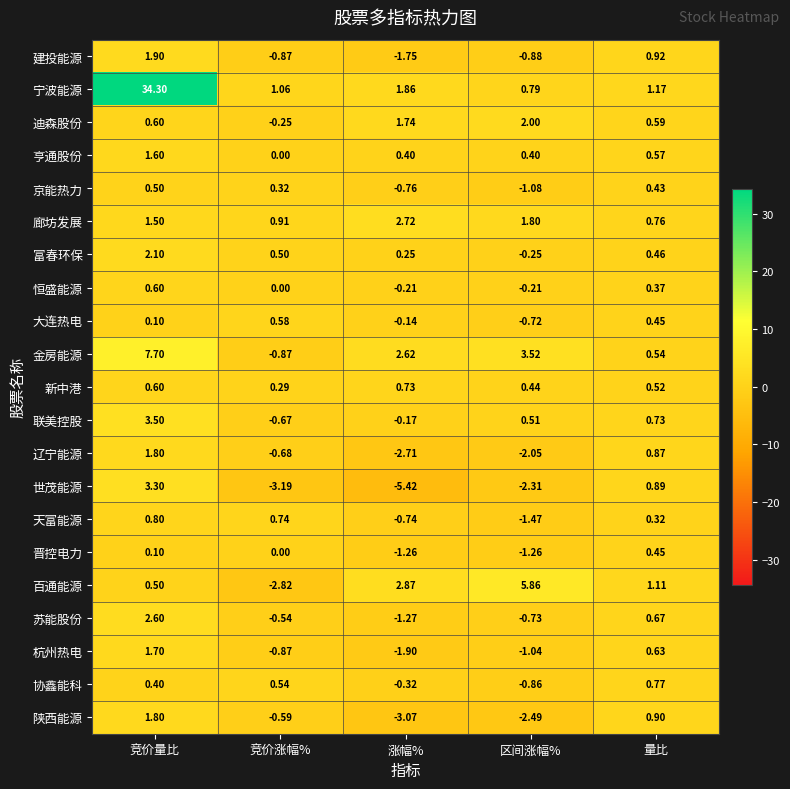

Which series has the largest total across all categories?

宁波能源